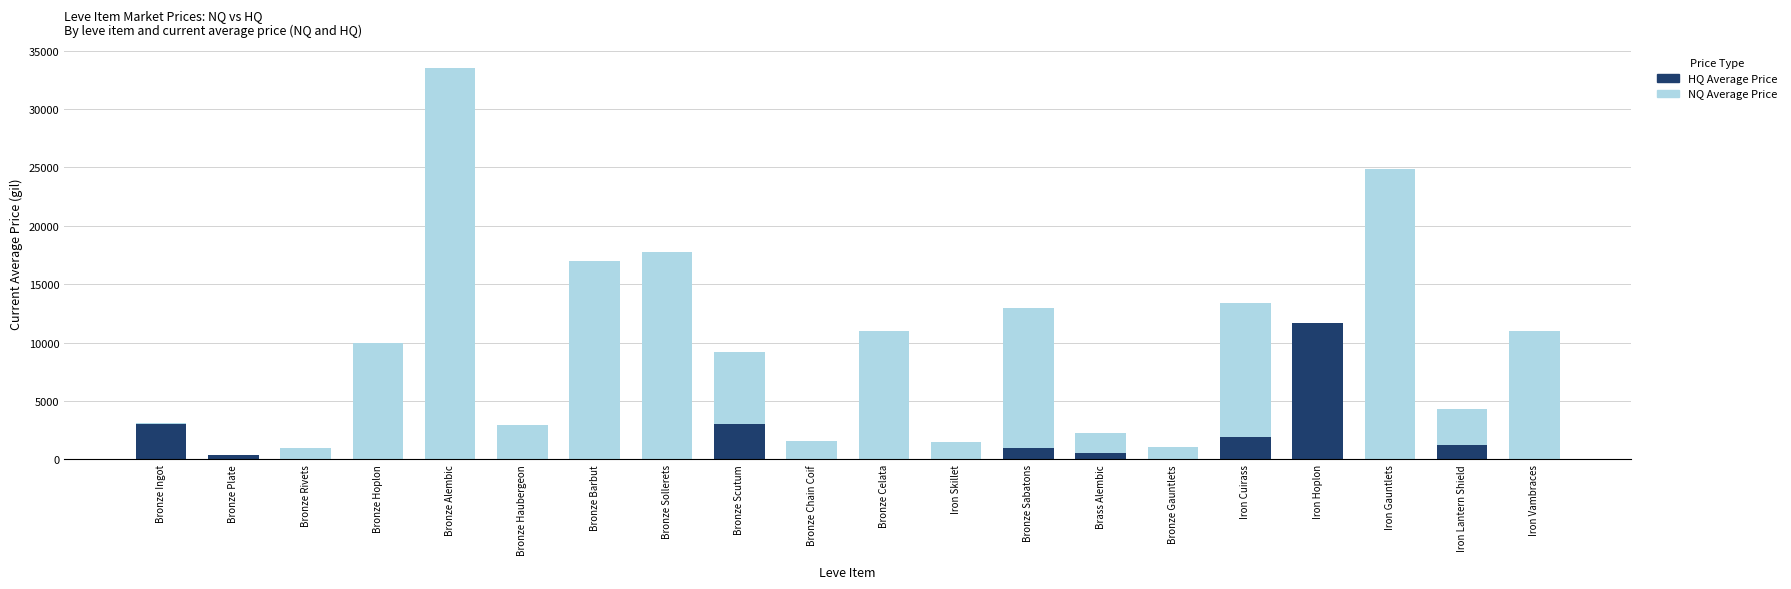

What is the sum of the HQ Average Price values at Iron Hoplon and Bronze Celata?

11631.7